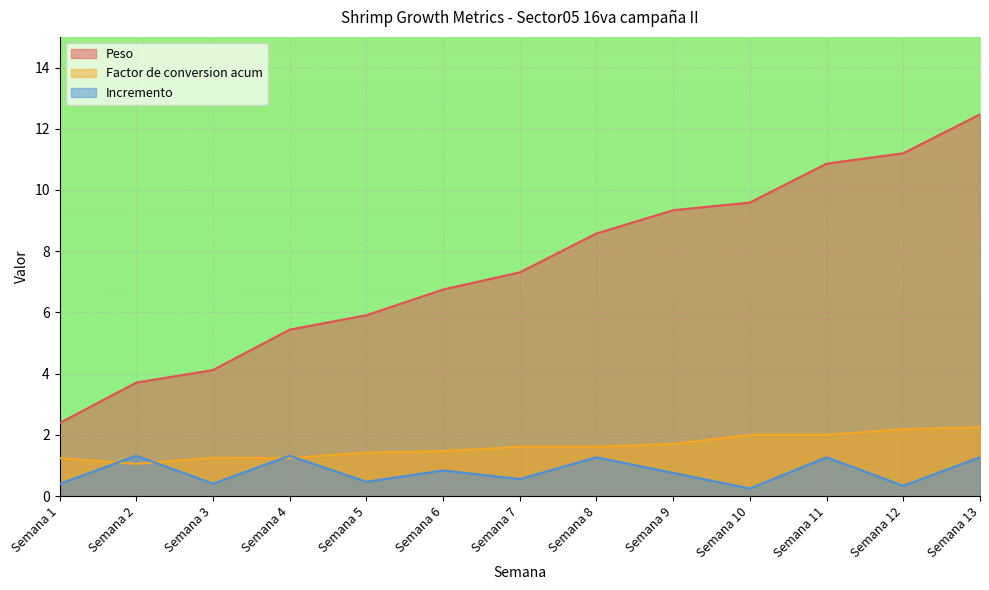

True or false: Incremento and Peso intersect in this chart.

False